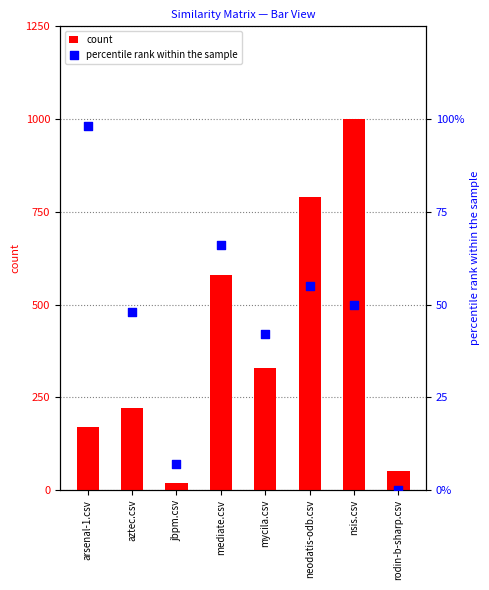

Which series reaches the minimum Y coordinate?

arsenal-1.csv